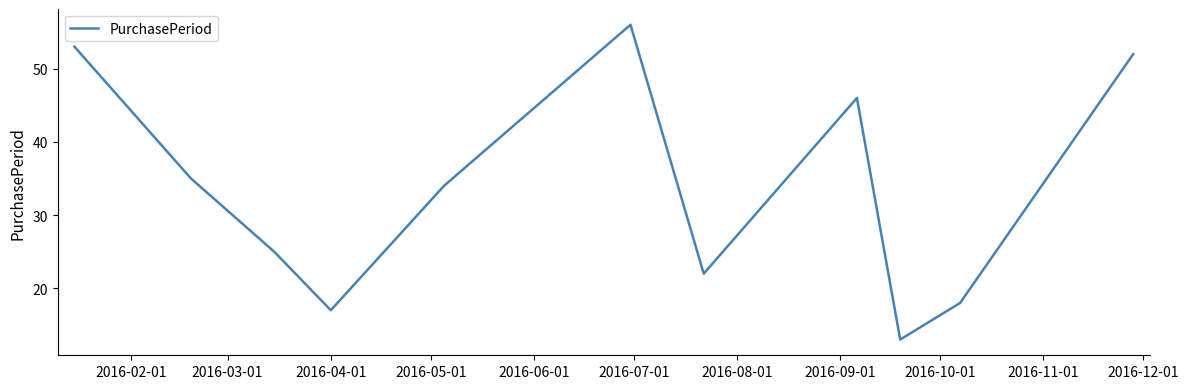

Reading left to right, list all the values displayed in this chart.

53	35	25	17	34	56	22	46	13	18	52